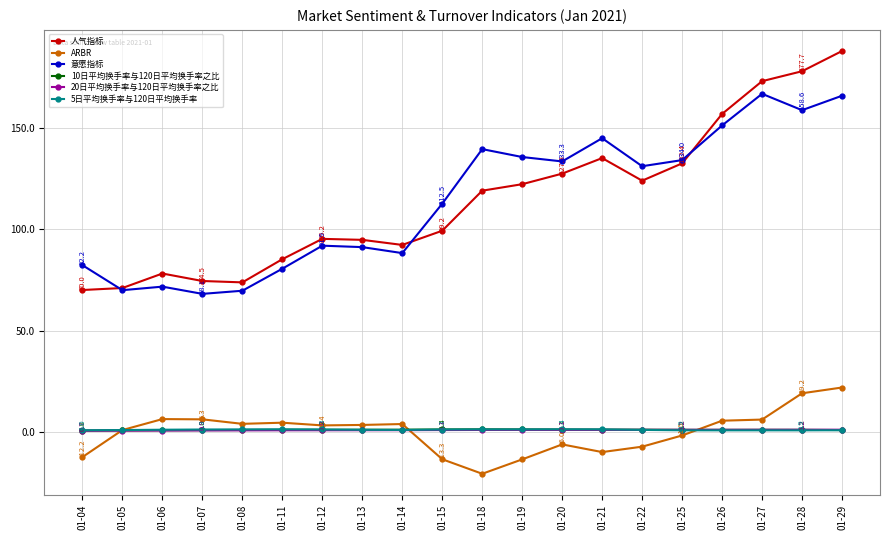

Where do 20日平均换手率与120日平均换手率之比 and 10日平均换手率与120日平均换手率之比 first cross each other?

01-22 and 01-25